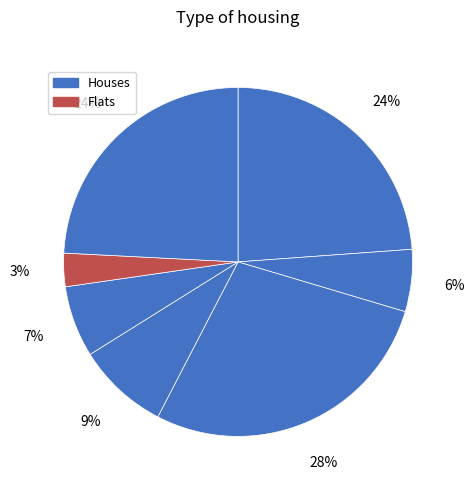

How many slices are in this pie chart?

7